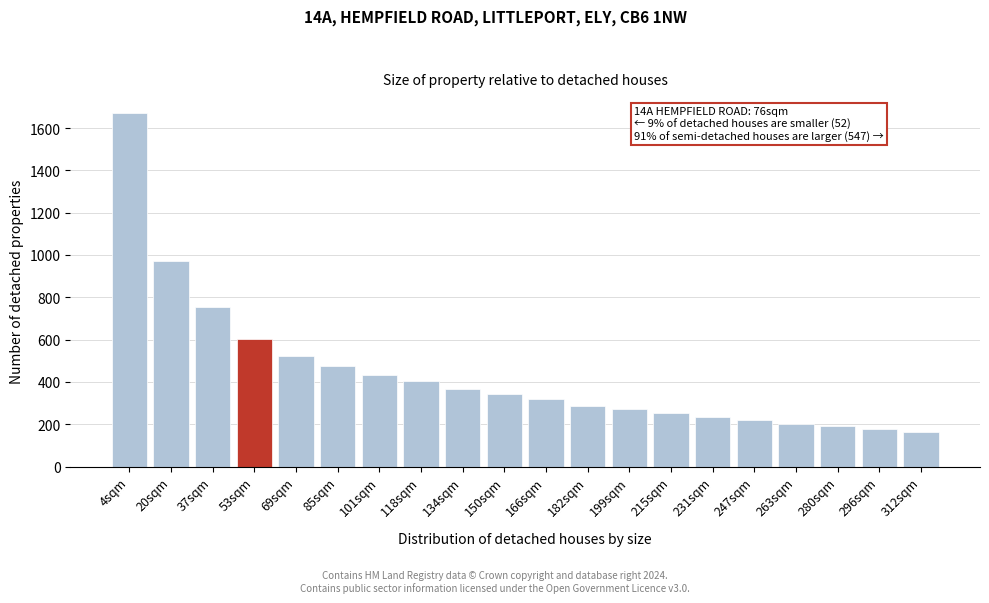

At which label is the value closest to 918?

20sqm